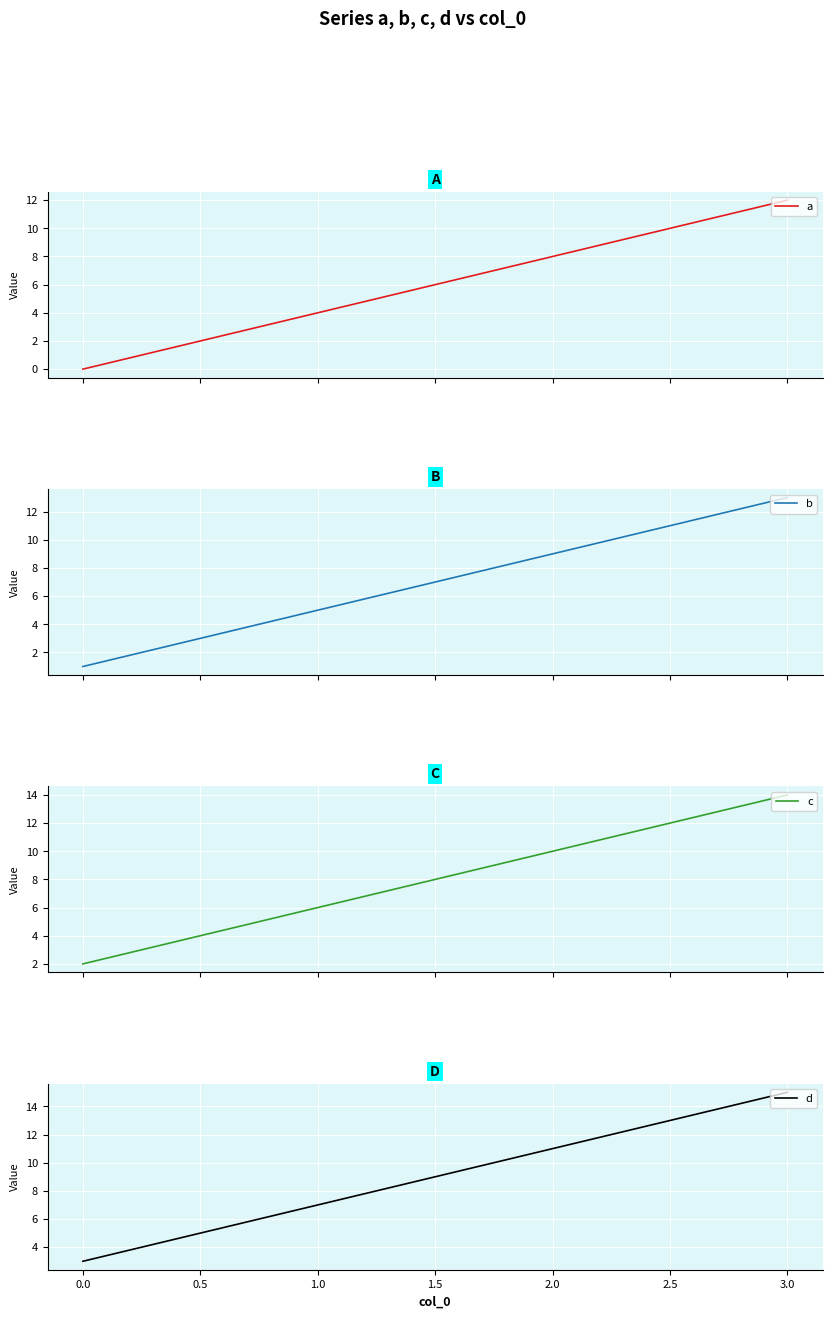

What is the maximum value for a?

12